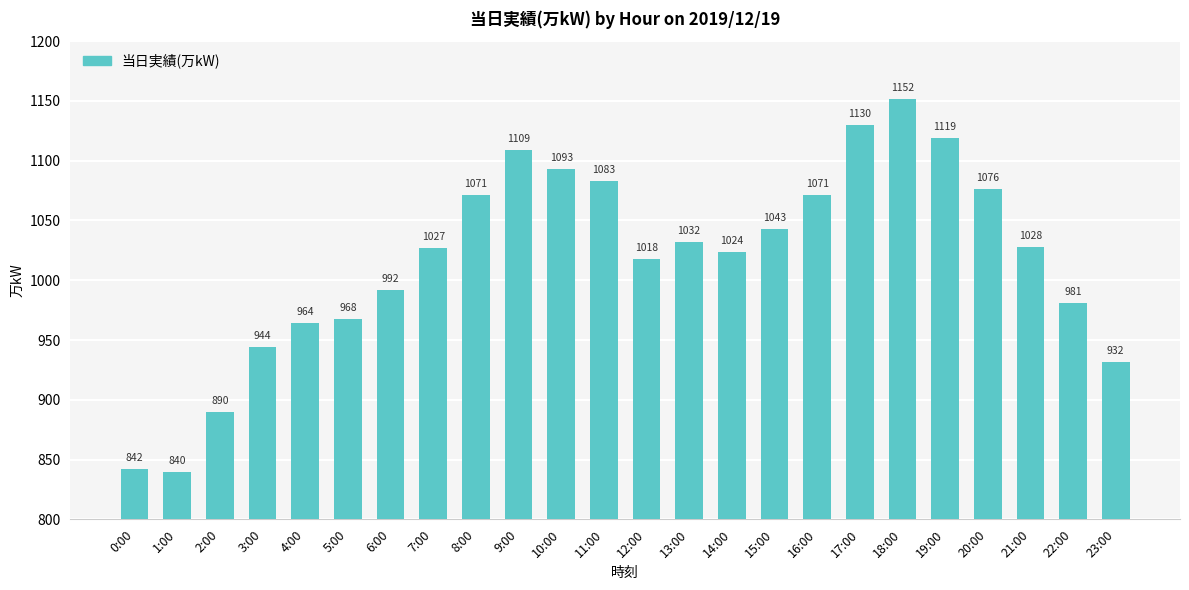

What position from the right is 13:00?

11